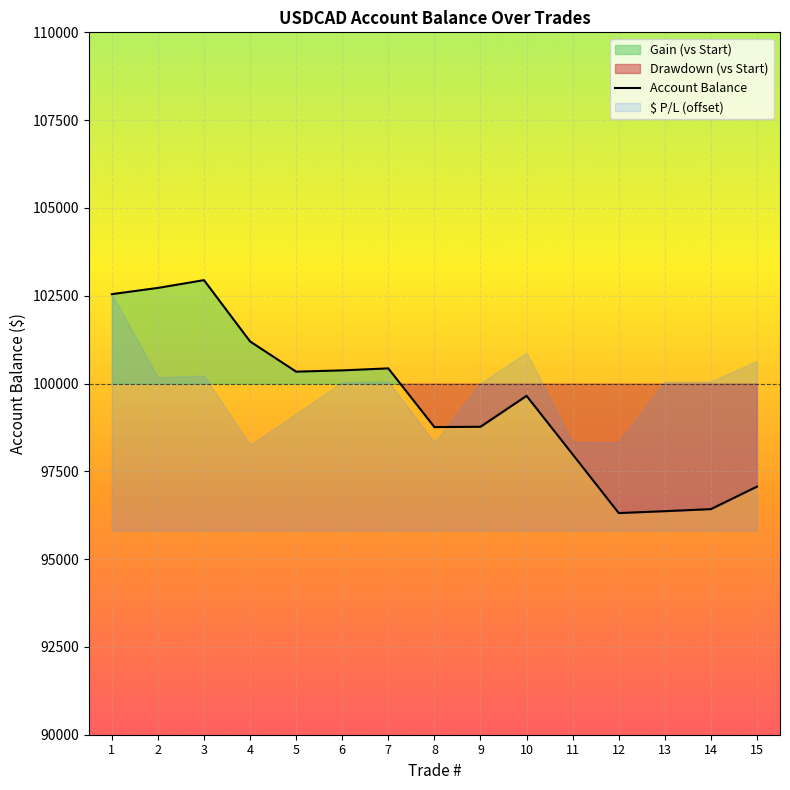

True or false: the data has more than 0 interior local peaks.

True